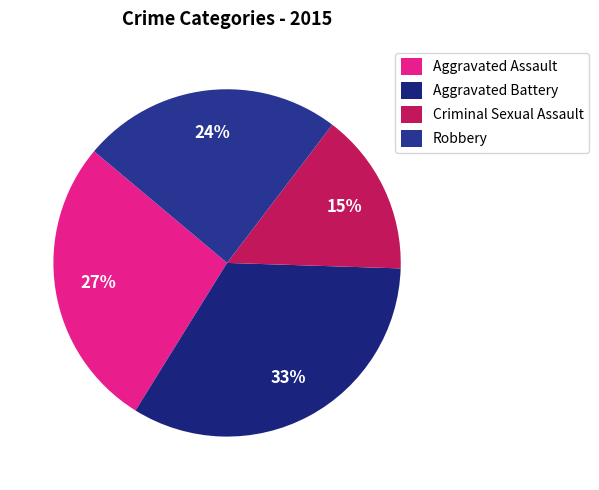

Between Robbery and Aggravated Assault, which is larger?

Aggravated Assault